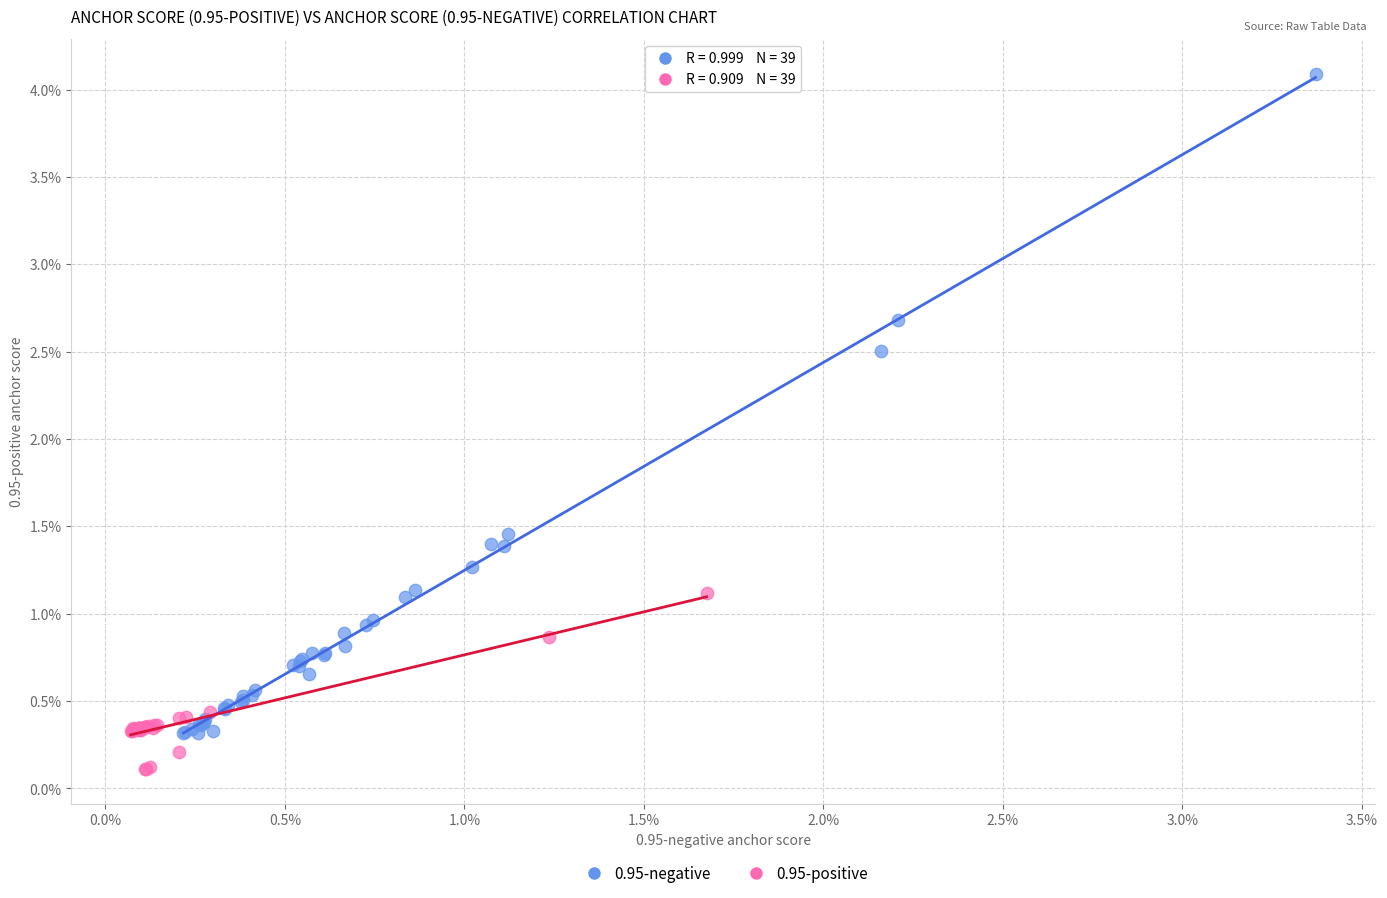

What are all the series names shown in the legend?

0.95-negative, 0.95-positive